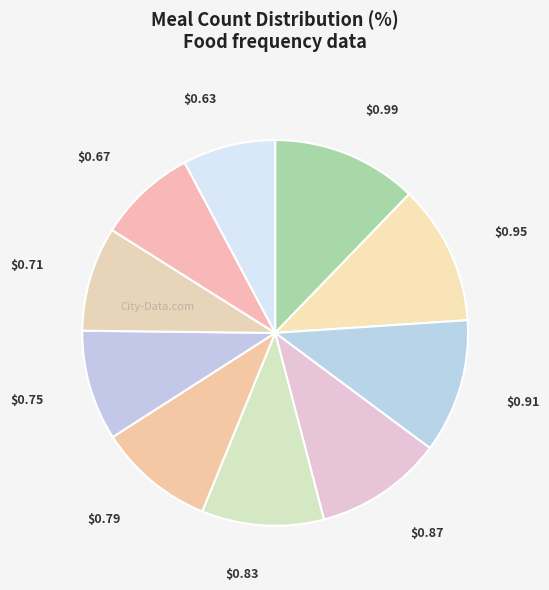

Is there a majority slice in this chart?

No